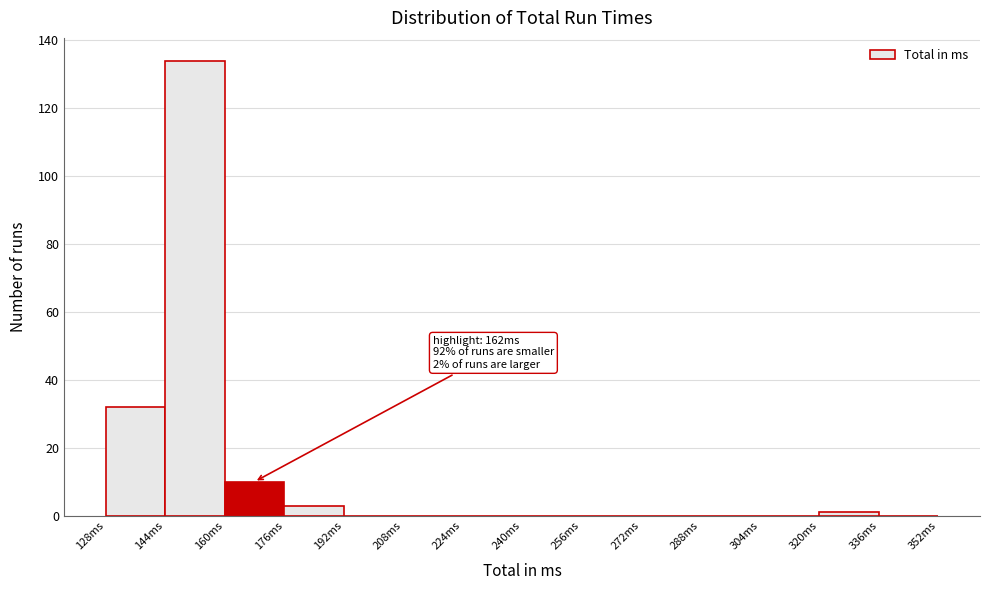

Which range on the x-axis has the tallest bar?

144 to 160